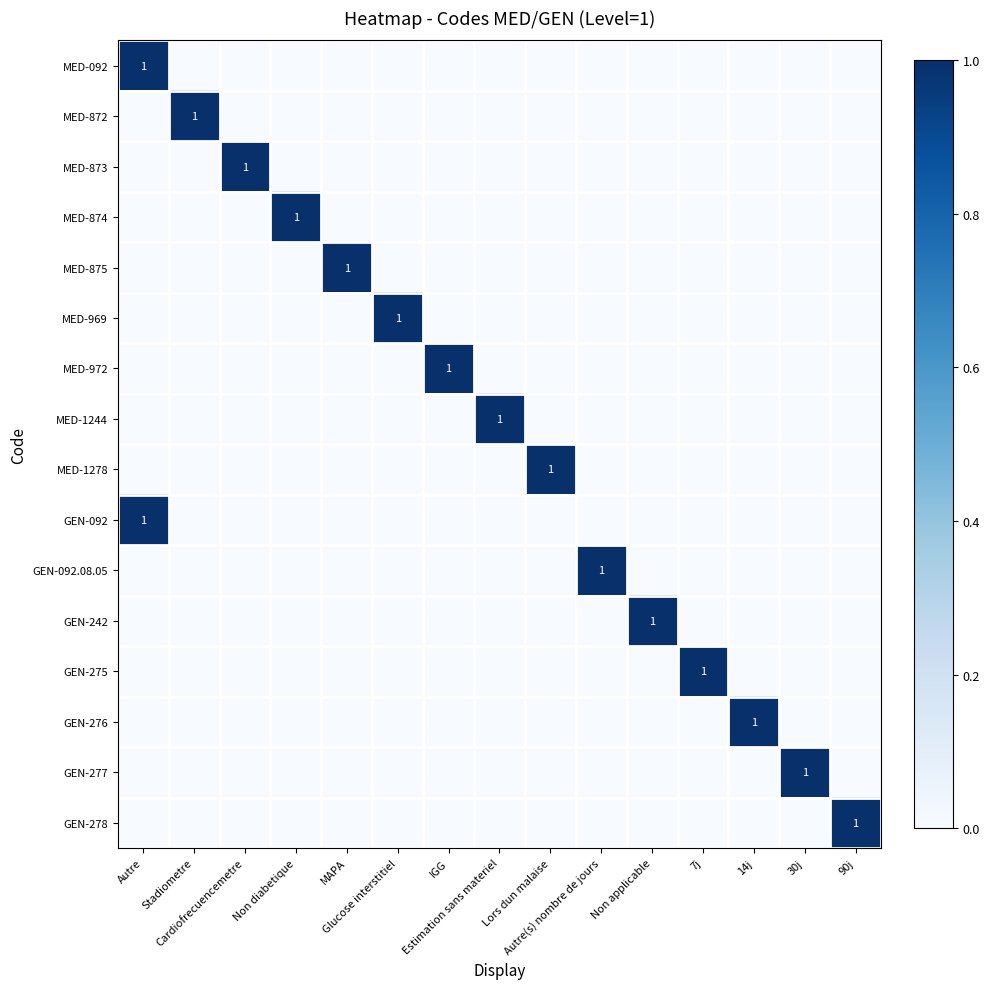

What is the highest value of the MED-1244 series?

1